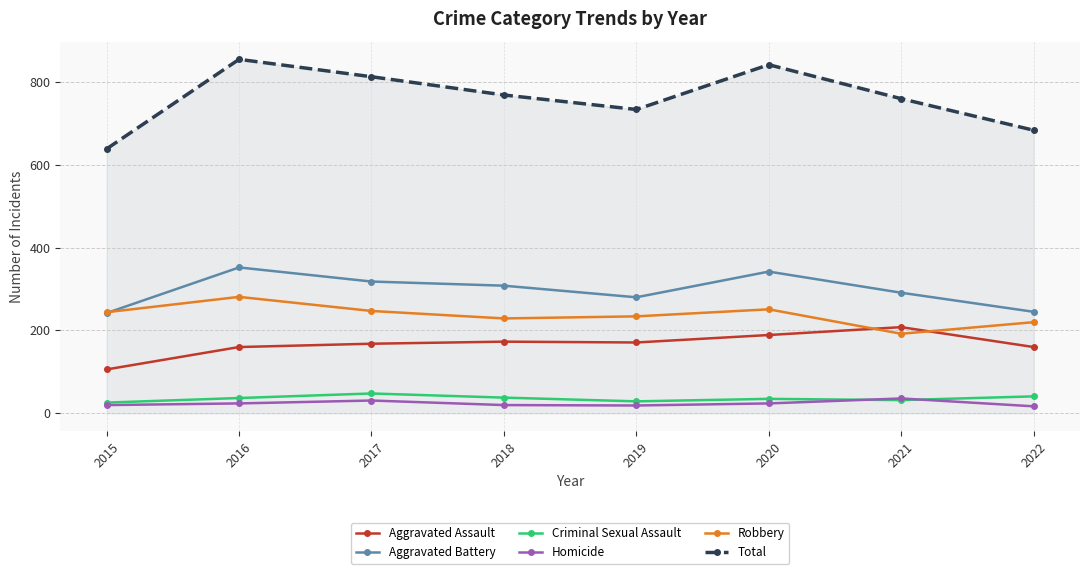

In Homicide, how many points are lower than both neighbors (excluding endpoints)?

1